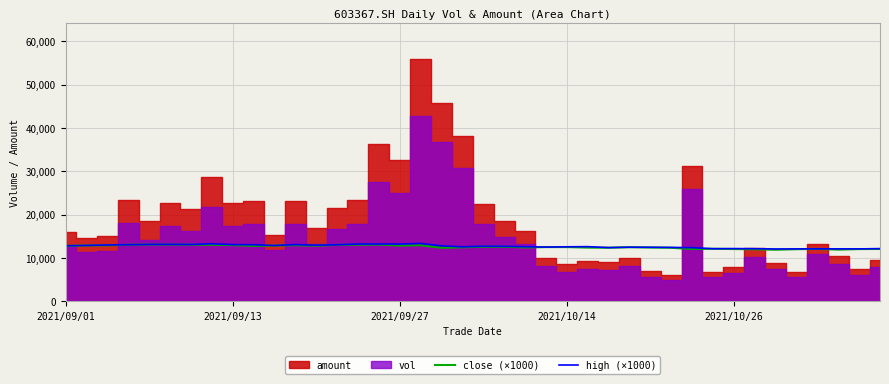

In close (×1000), how many points are lower than both neighbors (excluding endpoints)?

9